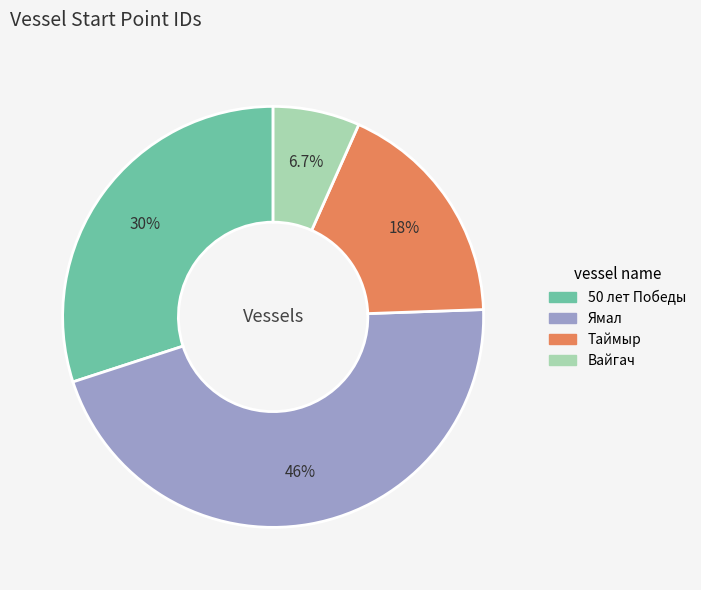

To the nearest percent, what is the difference between the Таймыр and Вайгач slice percentages?

11%